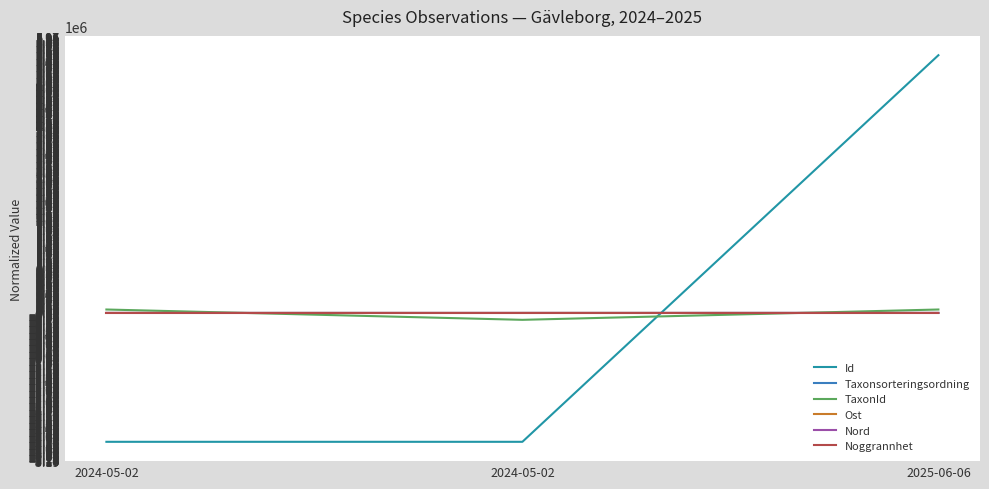

Reading left to right, what are all the values shown in this chart?

Id: 2024-05-02=-2777347.0	2024-05-02=-2777331.0	2025-06-06=5554678.0
Taxonsorteringsordning: 2024-05-02=-173.7	2024-05-02=-174.7	2025-06-06=348.3
TaxonId: 2024-05-02=74155.3	2024-05-02=-148310.7	2025-06-06=74155.3
Ost: 2024-05-02=69.7	2024-05-02=69.7	2025-06-06=-139.3
Nord: 2024-05-02=-25.0	2024-05-02=-25.0	2025-06-06=50.0
Noggrannhet: 2024-05-02=0.0	2024-05-02=0.0	2025-06-06=0.0